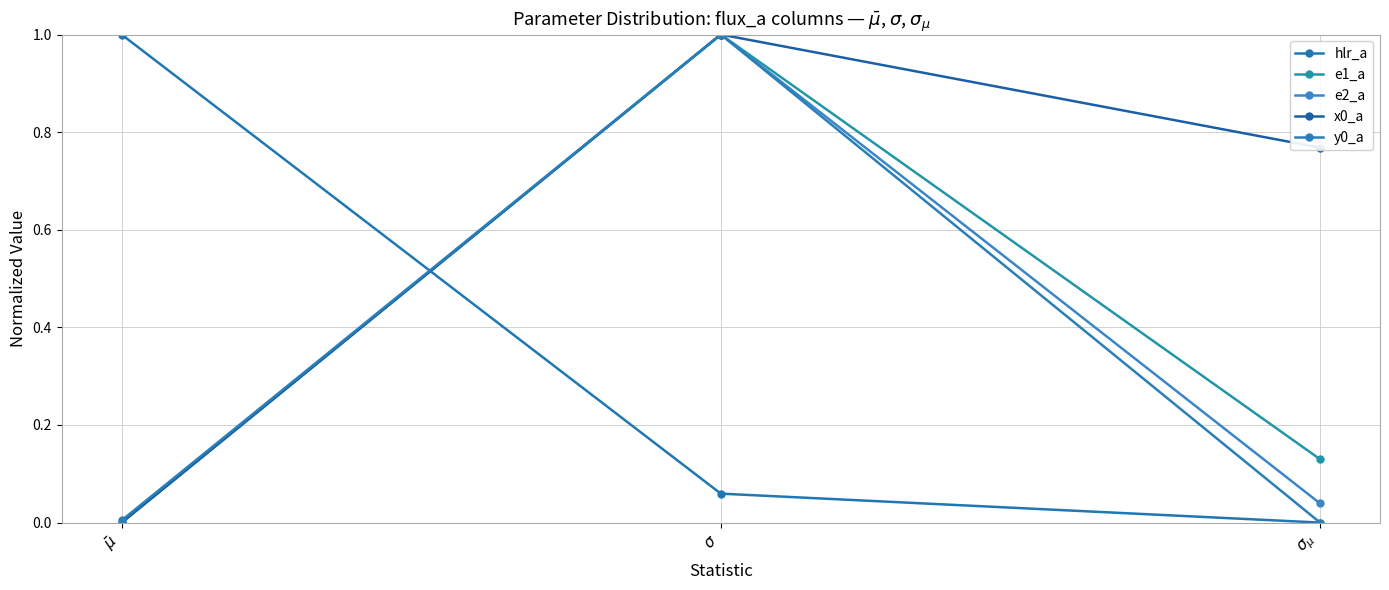

What is the value of the hlr_a point at the 2nd from the left?

0.1